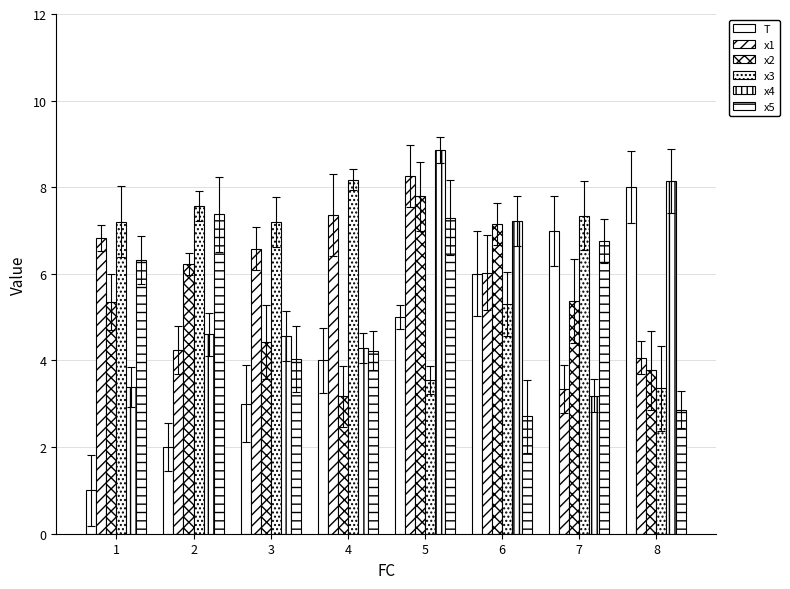

How many series are shown in this chart?

6